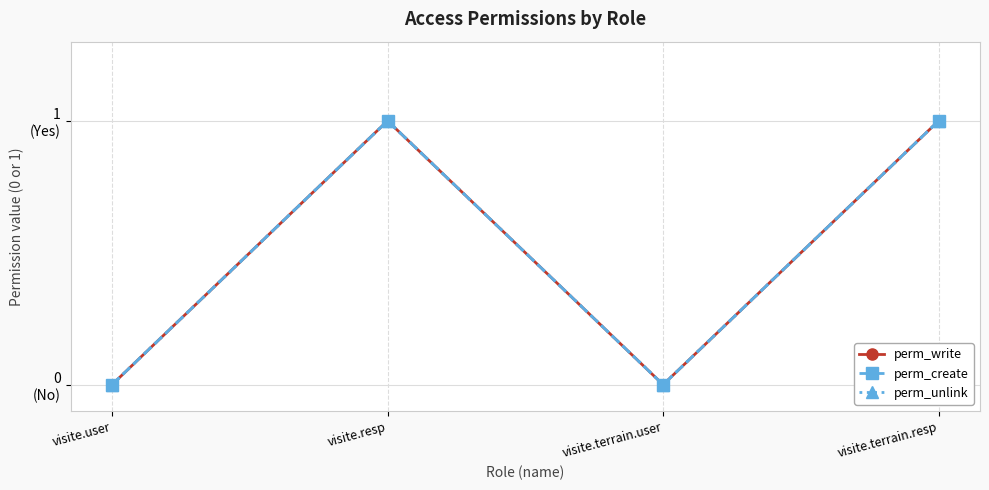

Is this an area chart (filled region under the line)?

No